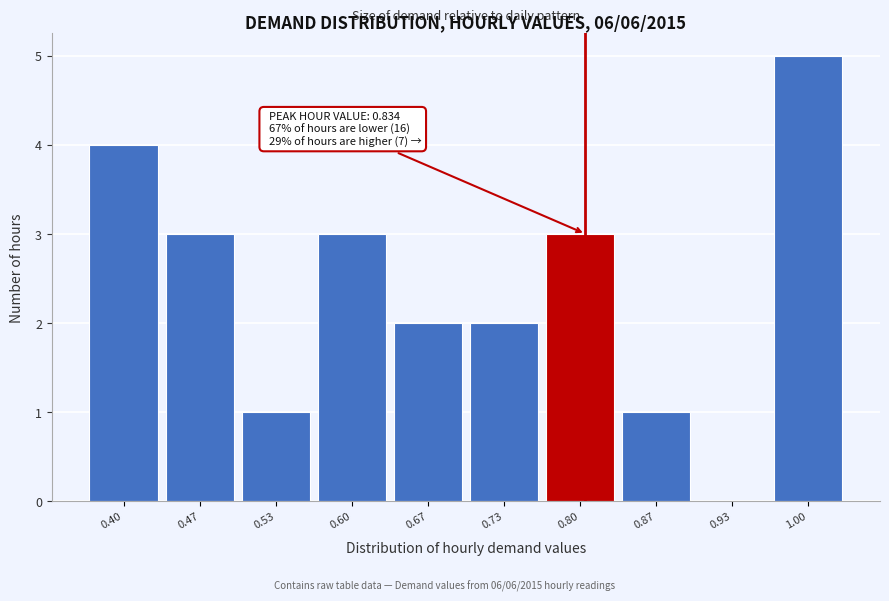

Reading left to right, extract all data points from this chart.

0.40=4	0.47=3	0.53=1	0.60=3	0.67=2	0.73=2	0.80=3	0.87=1	0.93=0	1.00=5